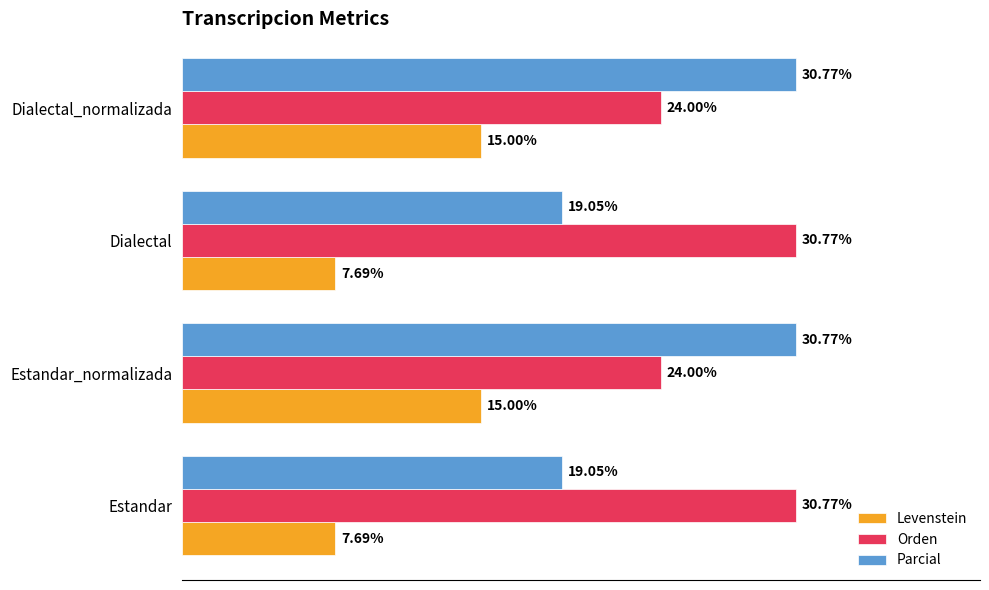

At Dialectal, list the series in order from smallest to largest.

Levenstein, Parcial, Orden